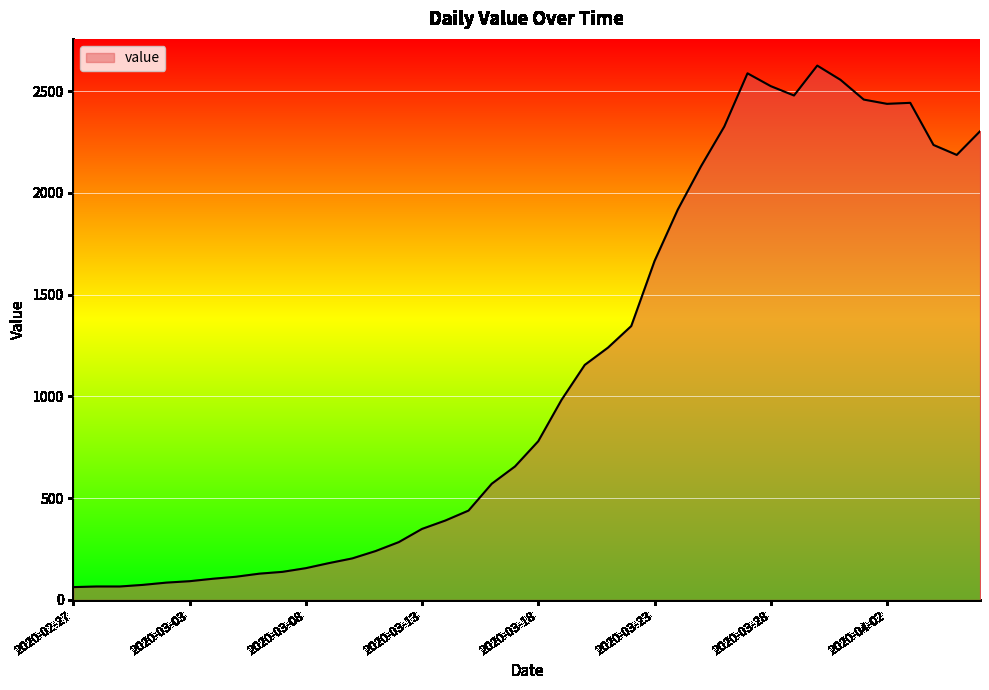

What is the difference between the maximum and minimum values?

2563